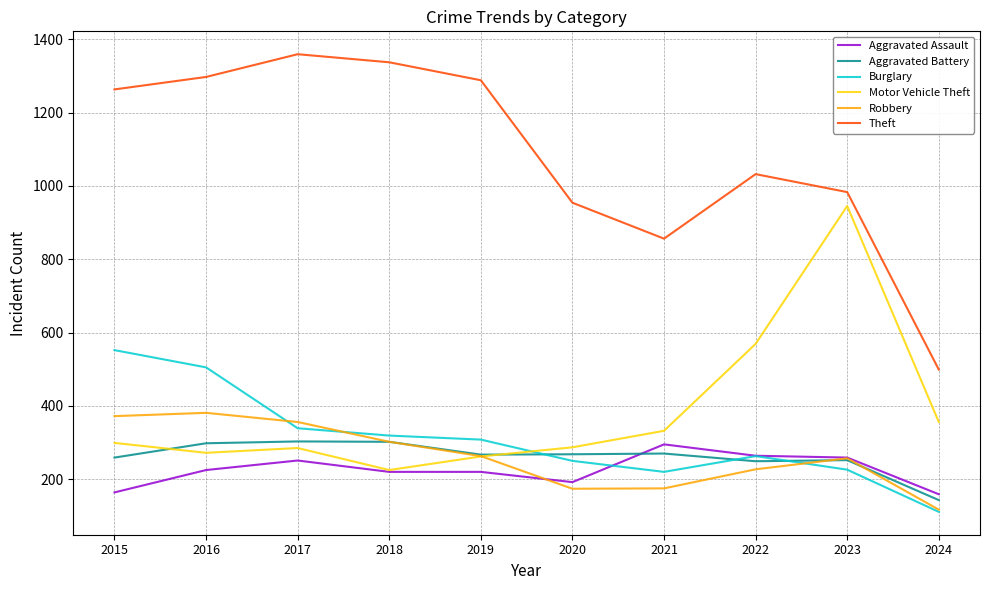

Read the Motor Vehicle Theft value at 2016.

272